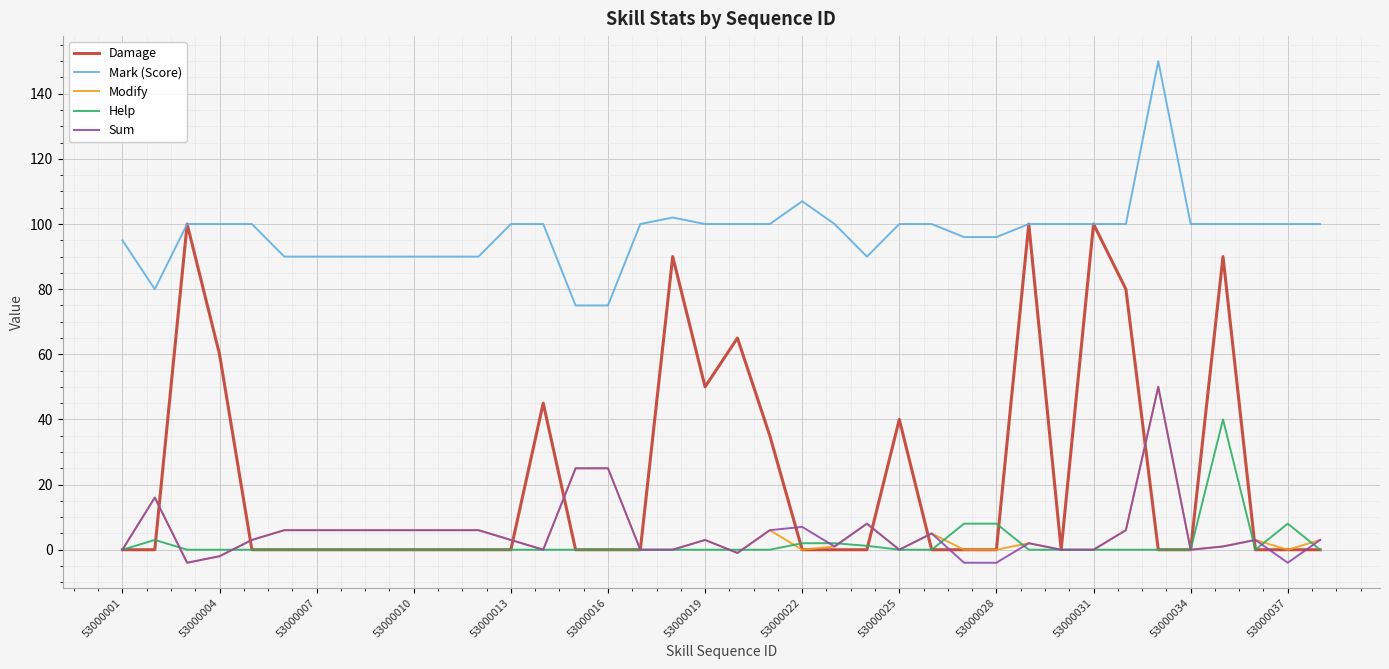

What is the maximum value for Mark (Score)?

150.0